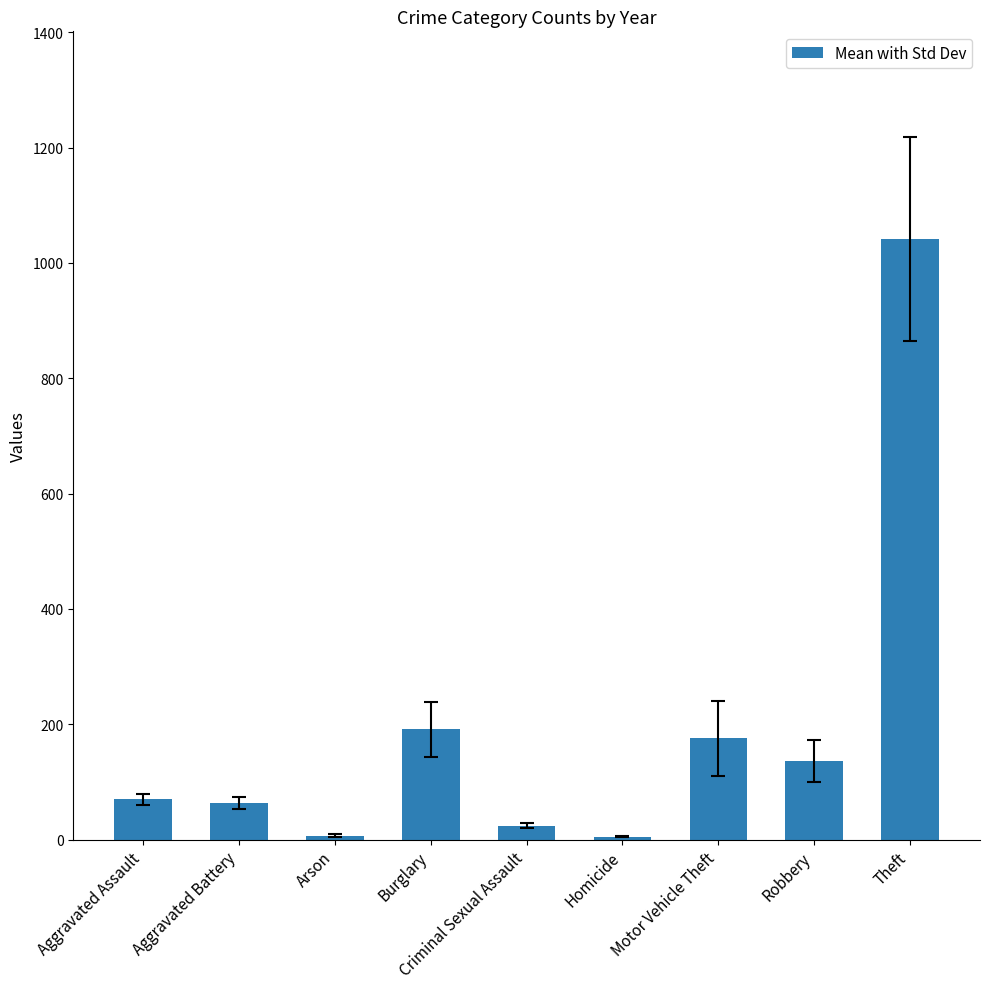

Which has a higher value, Burglary or Aggravated Battery?

Burglary